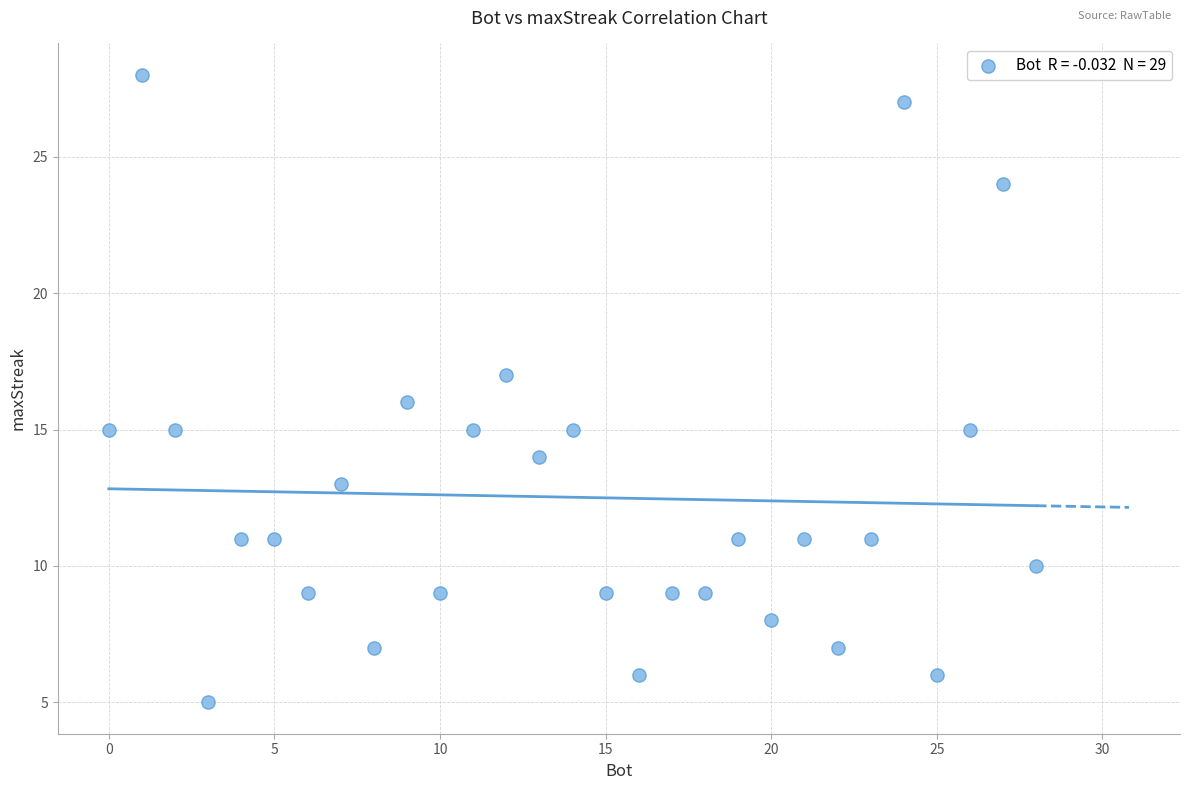

What is the range of X values (max minus min)?

28